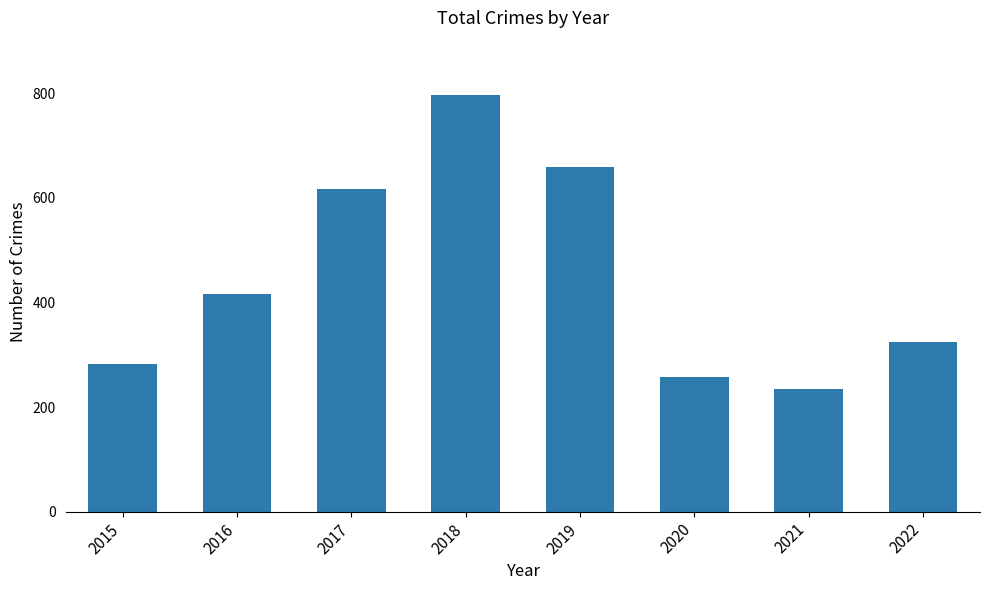

Rank the categories by value from highest to lowest.

2018, 2019, 2017, 2016, 2022, 2015, 2020, 2021